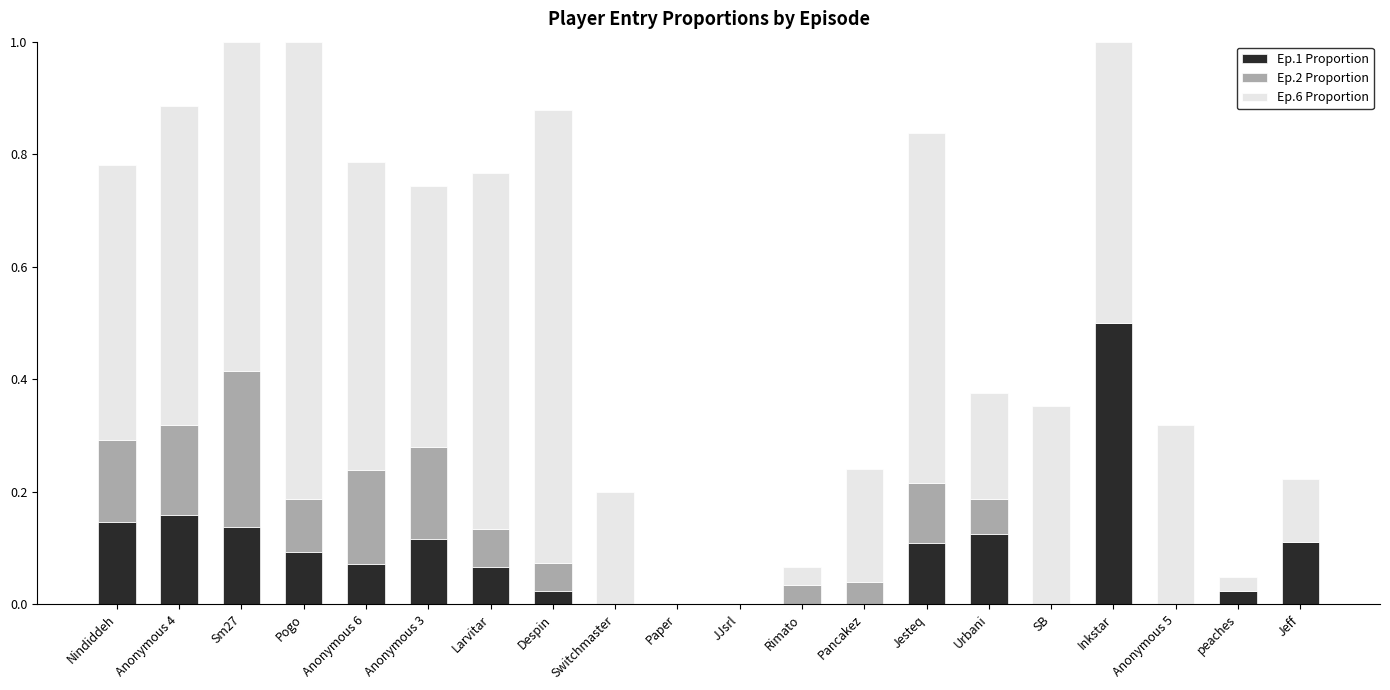

The value of Ep.1 Proportion at Inkstar is 0.5. True or false?

True